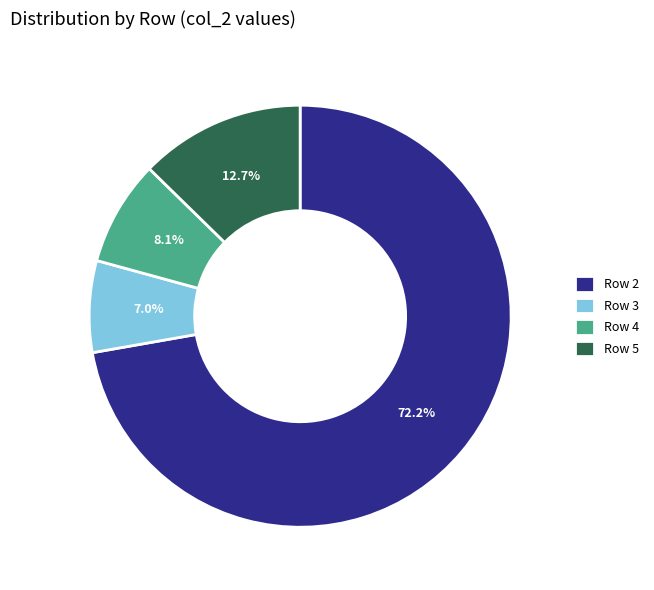

Is the sum of Row 5 and Row 2 greater than half?

Yes